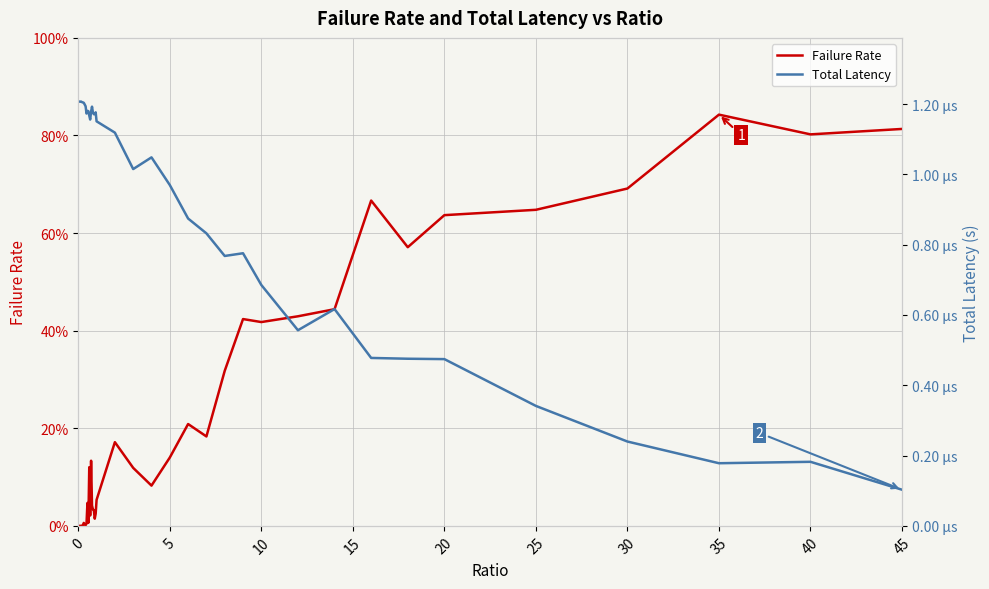

Which has a higher value, 38 or 30?

38